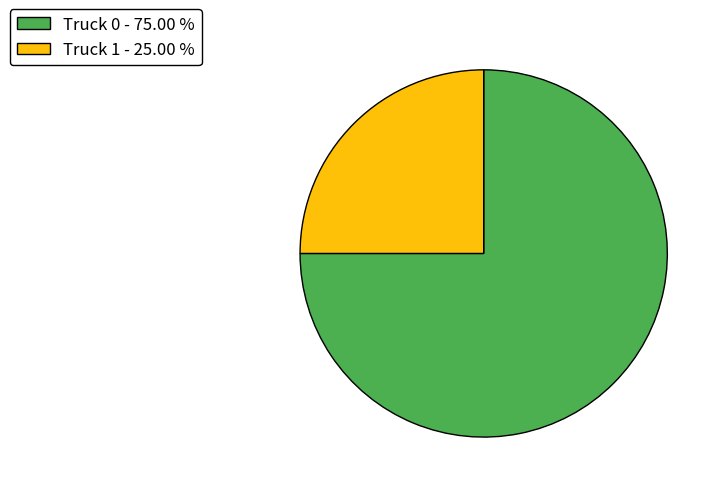

Which category has the biggest portion of the pie?

Truck 0